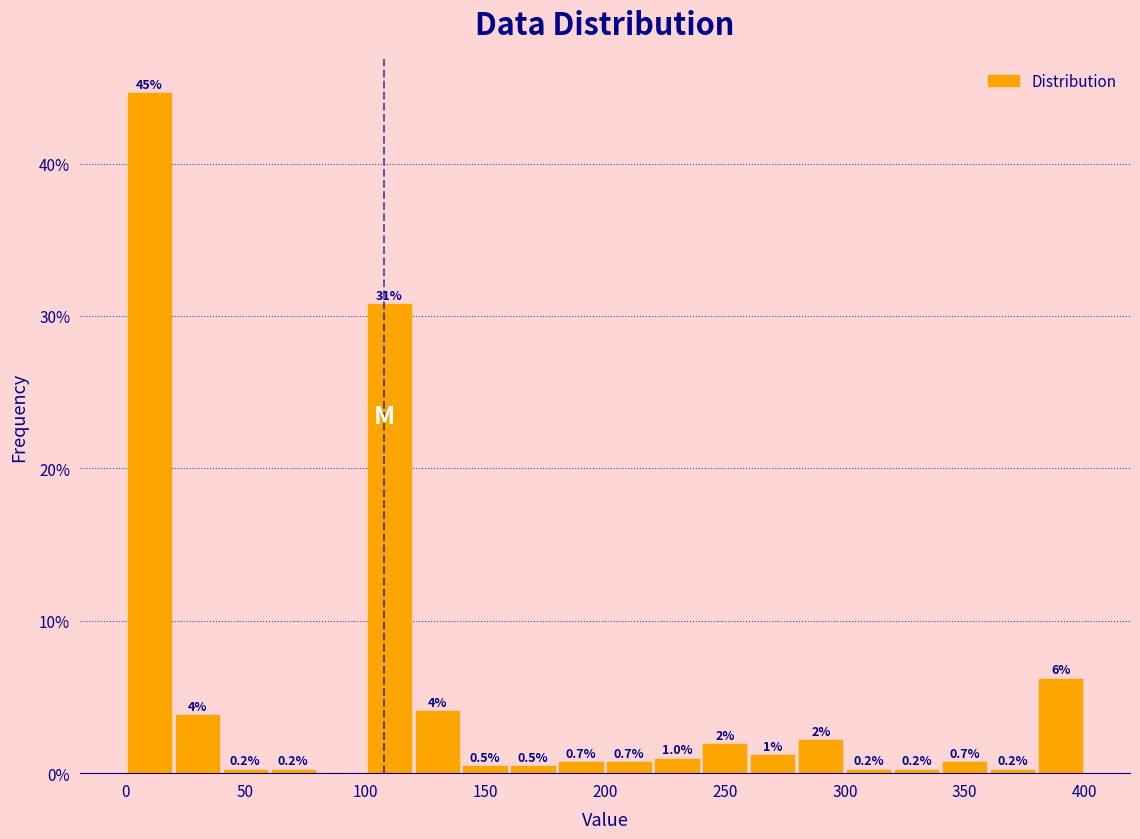

Over which range of the x-axis is the bar tallest?

0 to 20